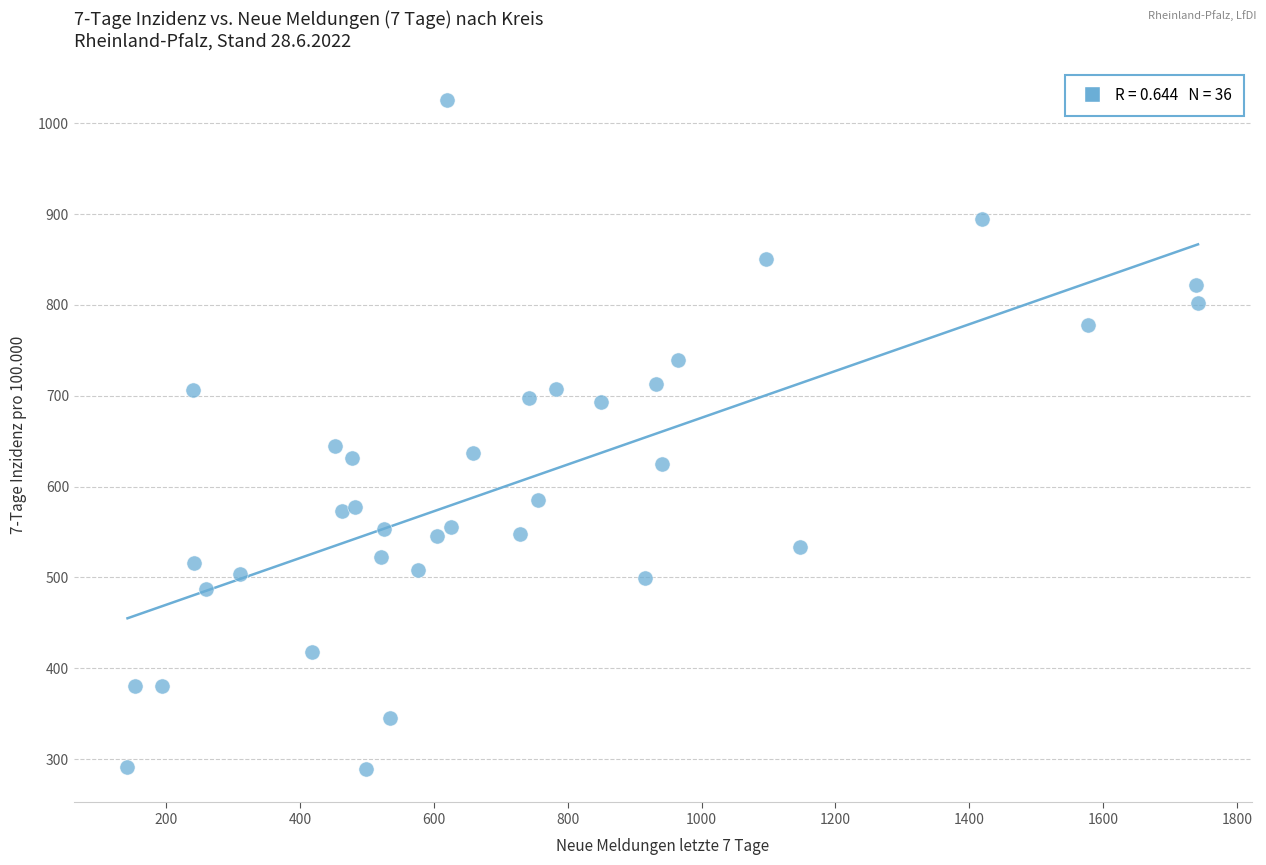

What Y value in the scatter plot is closest to 657?

644.7